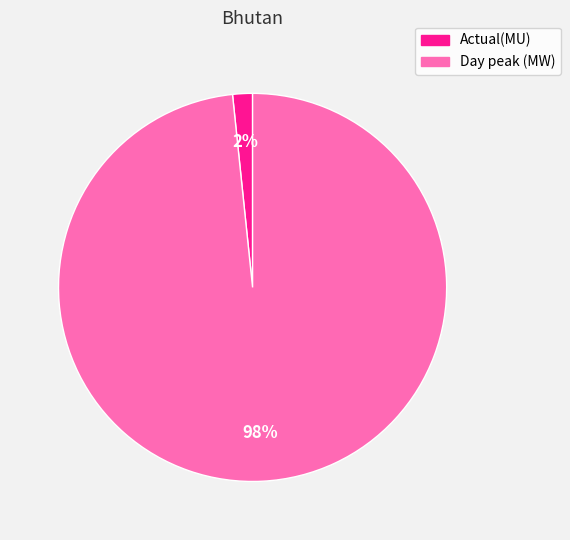

Do Day peak (MW) and Actual(MU) together represent more than half of the pie?

Yes